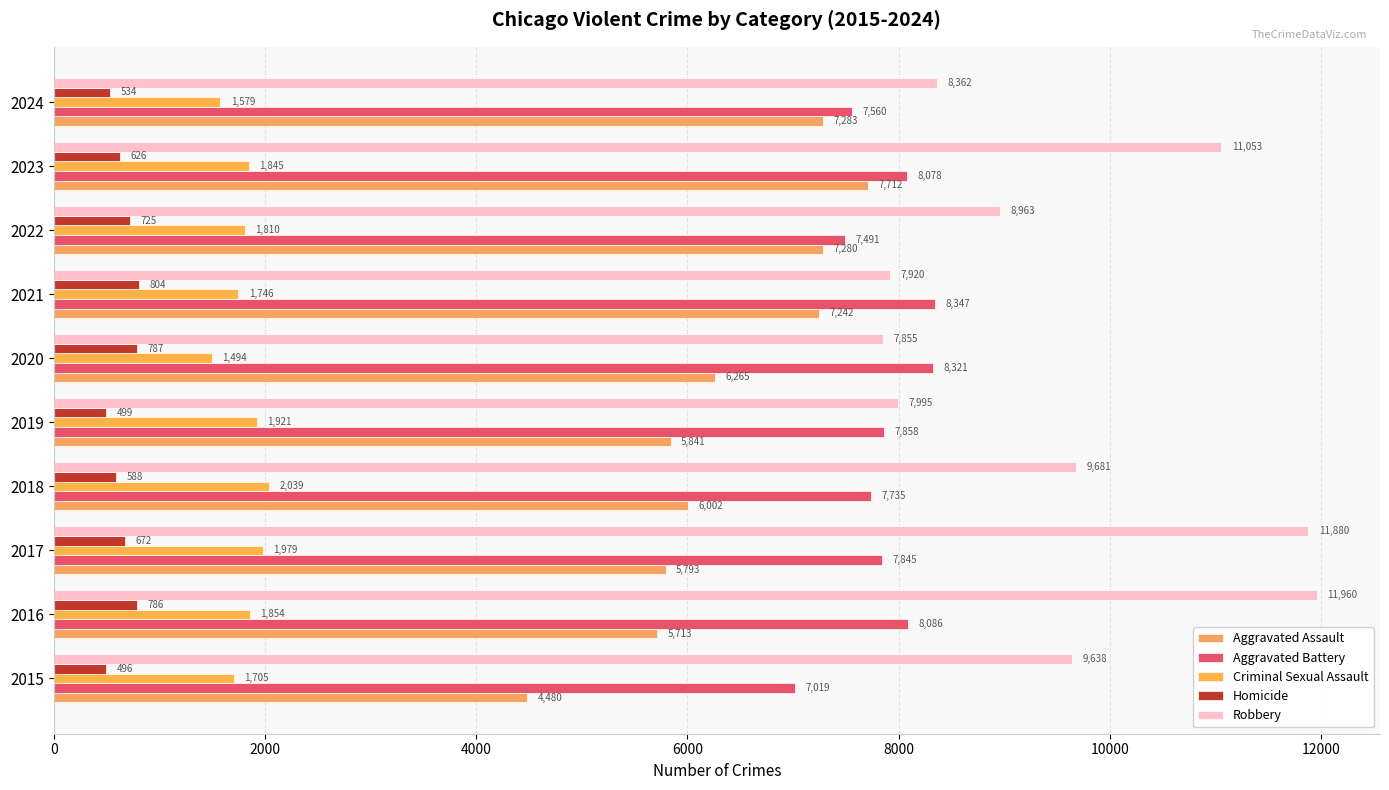

What are all the series names shown in the legend?

Aggravated Assault, Aggravated Battery, Criminal Sexual Assault, Homicide, Robbery